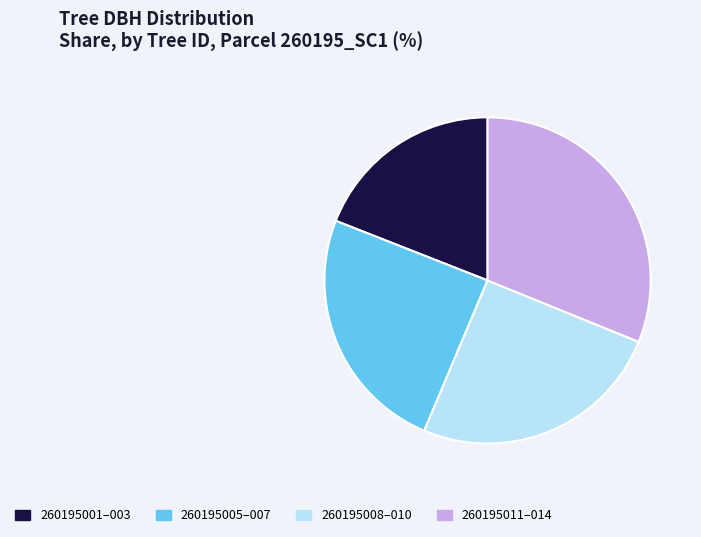

Which category has the smallest portion of the pie?

260195001–003